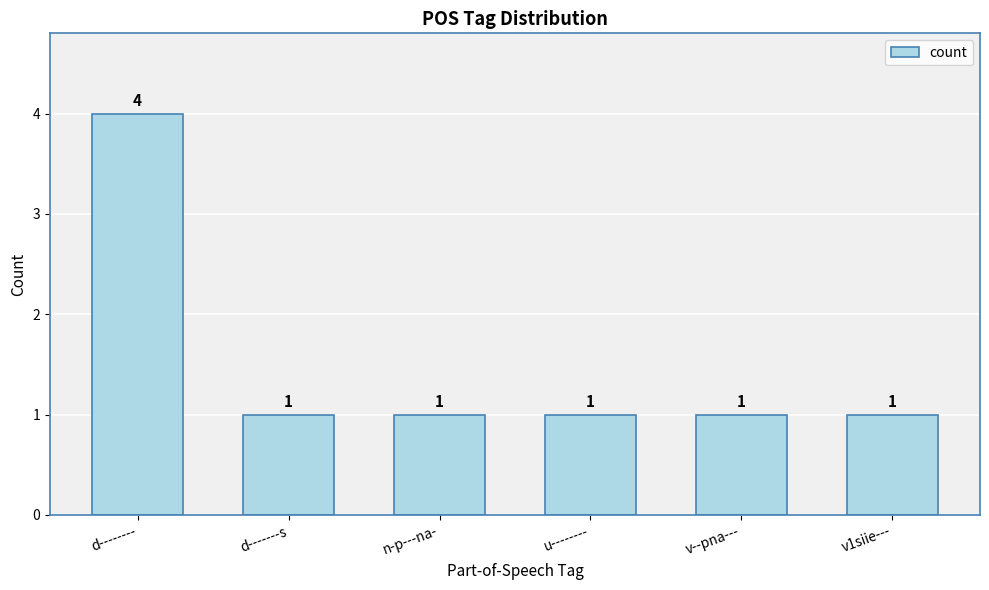

The chart shows a value of 1 at n-p---na-. True or false?

True